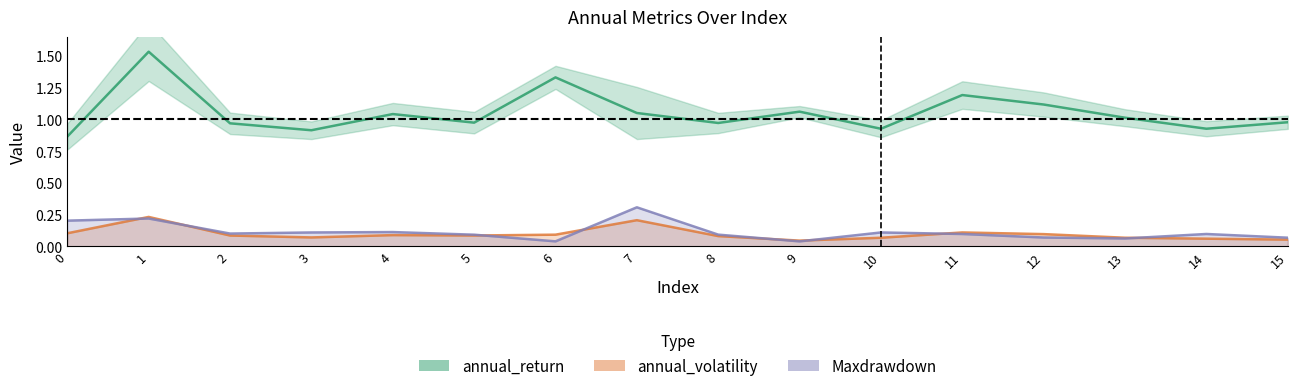

Reading right to left, transcribe all the data shown in this chart.

annual_return: 15=1.0	14=0.9	13=1.0	12=1.1	11=1.2	10=0.9	9=1.1	8=1.0	7=1.1	6=1.3	5=1.0	4=1.0	3=0.9	2=1.0	1=1.5	0=0.9
annual_volatility: 15=0.1	14=0.1	13=0.1	12=0.1	11=0.1	10=0.1	9=0.0	8=0.1	7=0.2	6=0.1	5=0.1	4=0.1	3=0.1	2=0.1	1=0.2	0=0.1
Maxdrawdown: 15=0.1	14=0.1	13=0.1	12=0.1	11=0.1	10=0.1	9=0.0	8=0.1	7=0.3	6=0.0	5=0.1	4=0.1	3=0.1	2=0.1	1=0.2	0=0.2